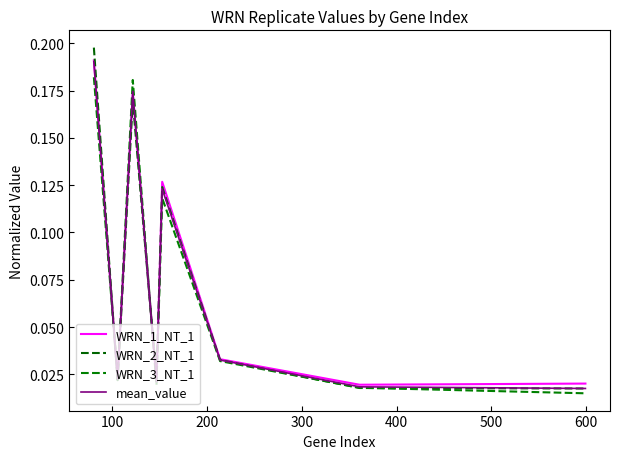

Reading left to right, transcribe all the data shown in this chart.

WRN_1_NT_1: 0.2	0.0	0.2	0.0	0.1	0.0	0.0	0.0
WRN_2_NT_1: 0.2	0.0	0.2	0.0	0.1	0.0	0.0	0.0
WRN_3_NT_1: 0.2	0.0	0.2	0.0	0.1	0.0	0.0	0.0
mean_value: 0.2	0.0	0.2	0.0	0.1	0.0	0.0	0.0